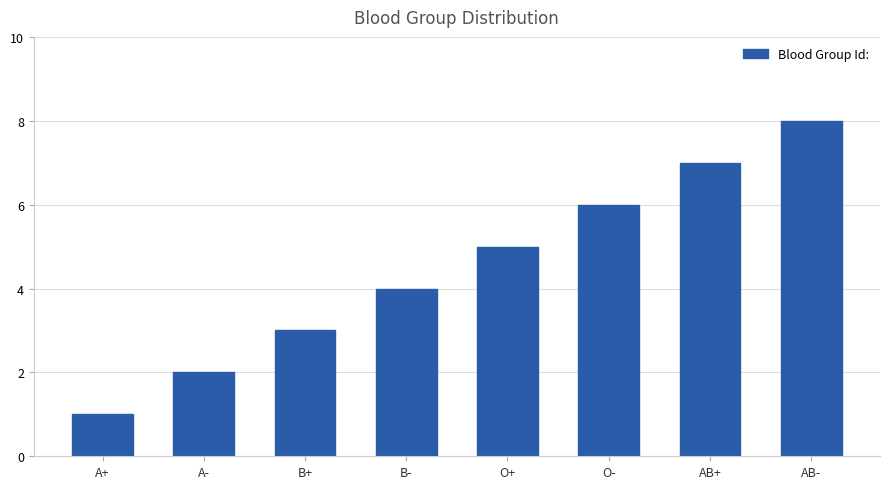

Reading left to right, list all the values displayed in this chart.

1	2	3	4	5	6	7	8